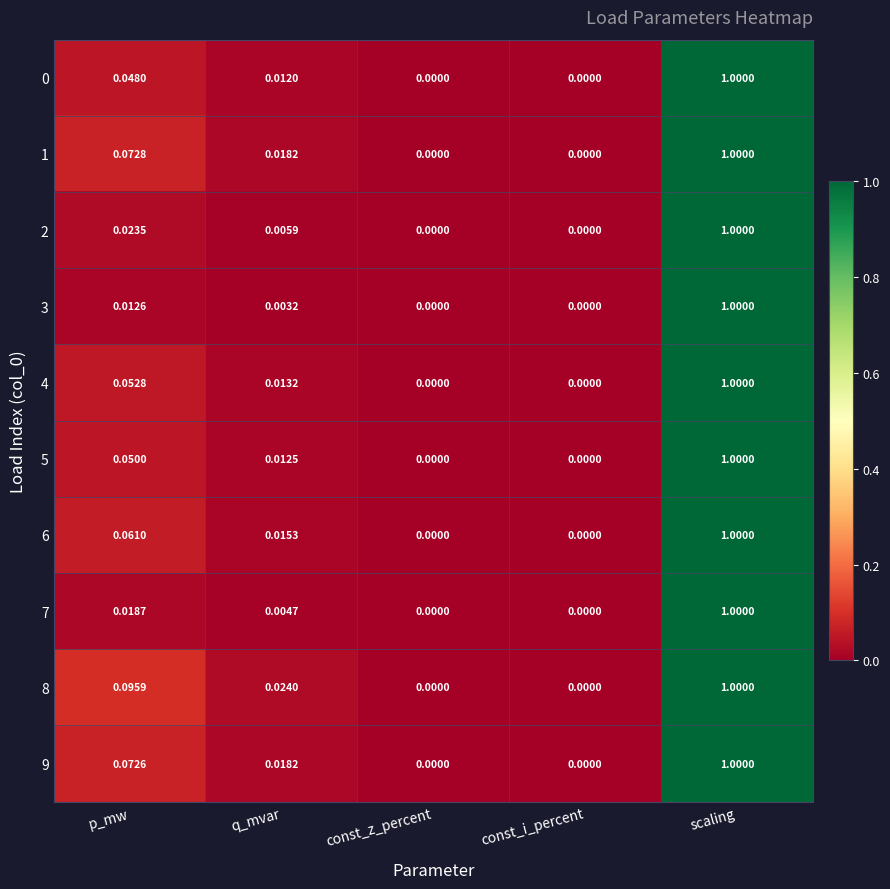

At which category does the chart reach its peak across all series?

scaling